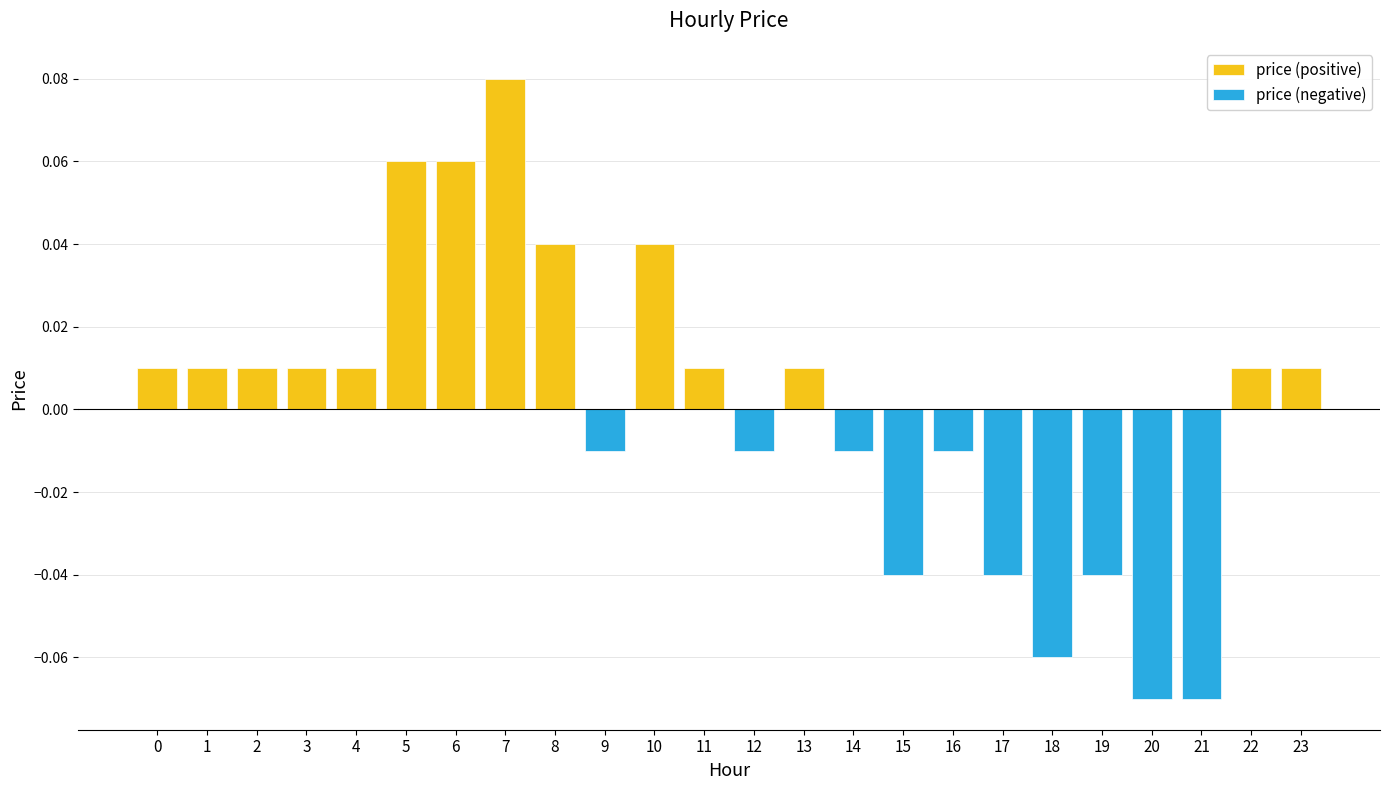

List the labels in order of value, largest first.

7, 5, 6, 8, 10, 0, 1, 2, 3, 4, 11, 13, 22, 23, 9, 12, 14, 16, 15, 17, 19, 18, 20, 21